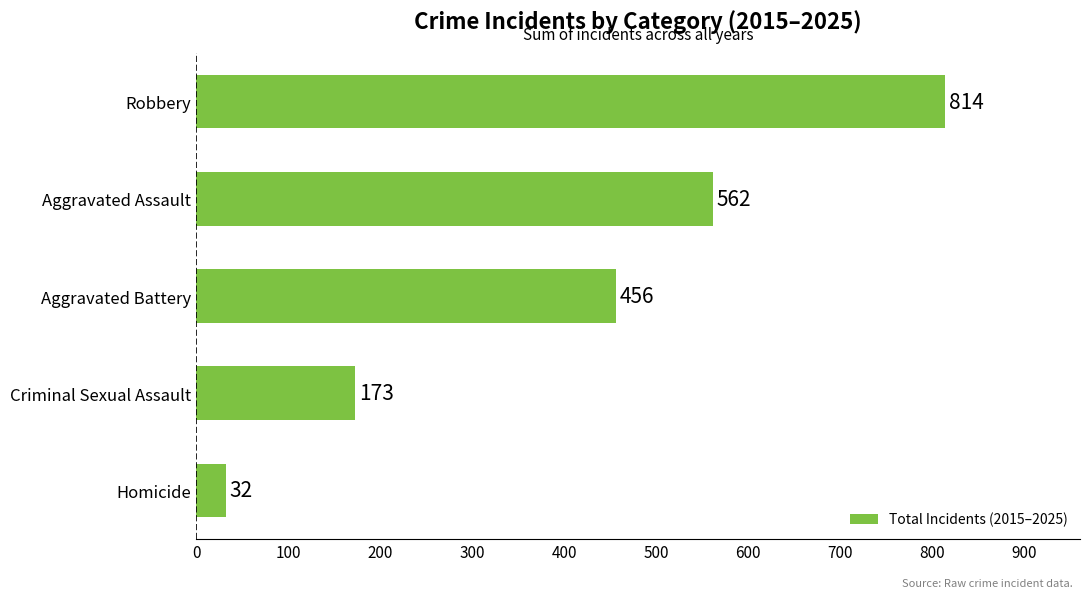

The value at Criminal Sexual Assault is 77. True or false?

False